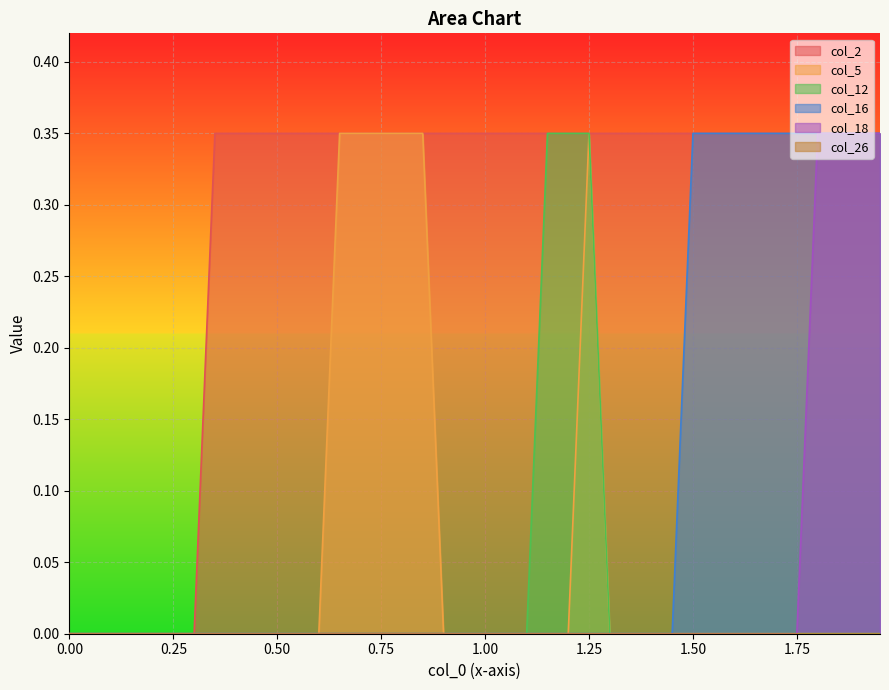

Which series has the largest total across all categories?

col_2